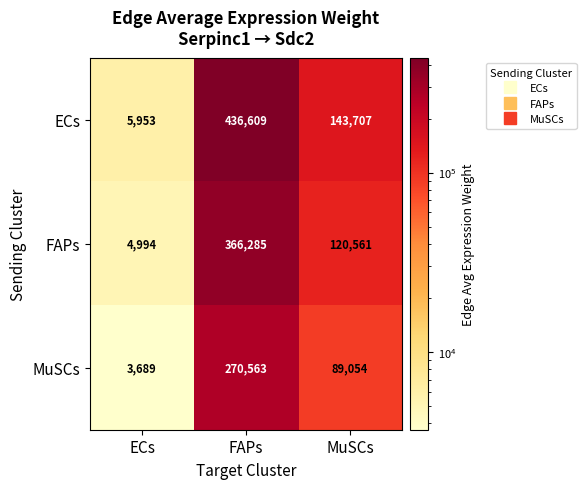

Reading left to right, list all the values displayed in this chart.

ECs: ECs=5953	FAPs=436609	MuSCs=143707
FAPs: ECs=4994	FAPs=366285	MuSCs=120561
MuSCs: ECs=3689	FAPs=270563	MuSCs=89054